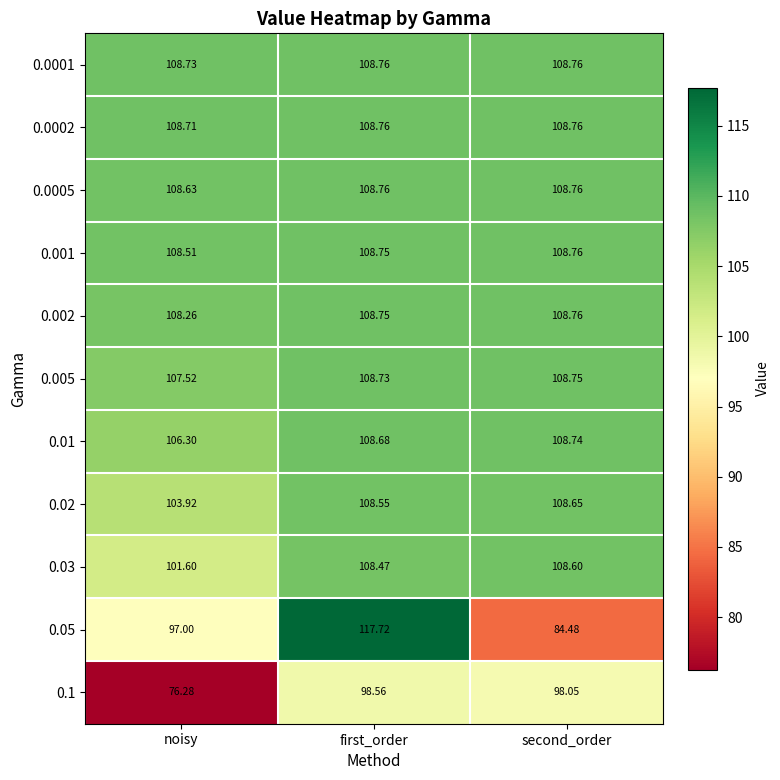

Which series changed the most between first_order and second_order?

0.05